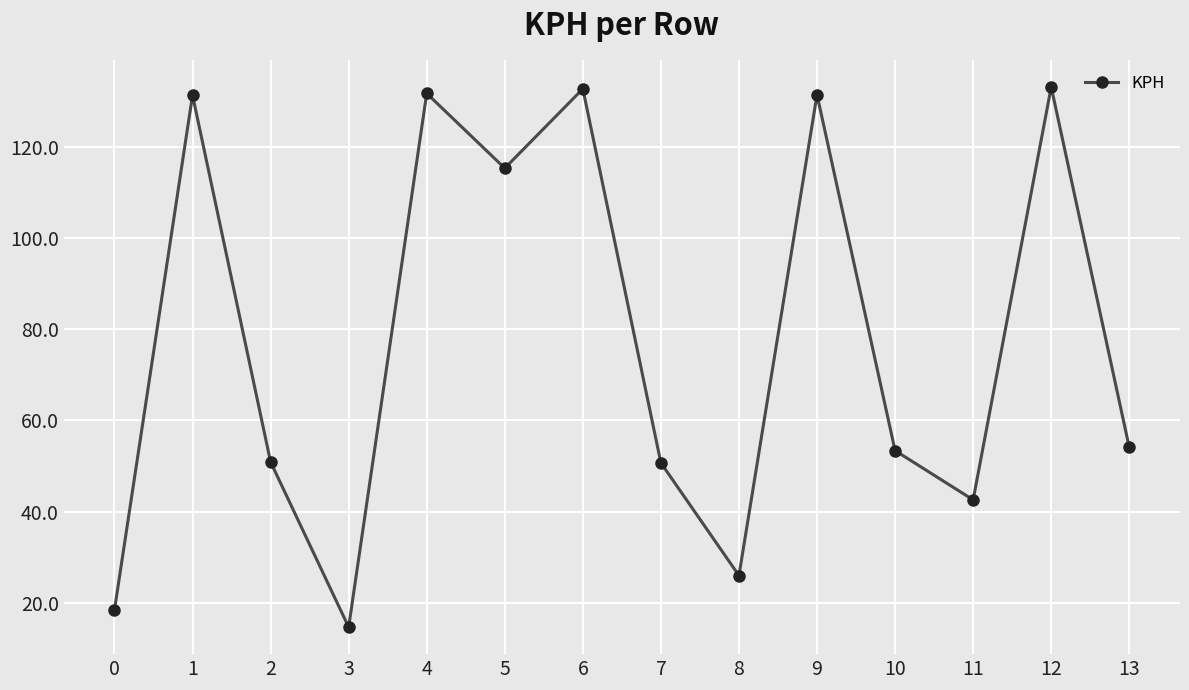

Is this an area chart (filled region under the line)?

No